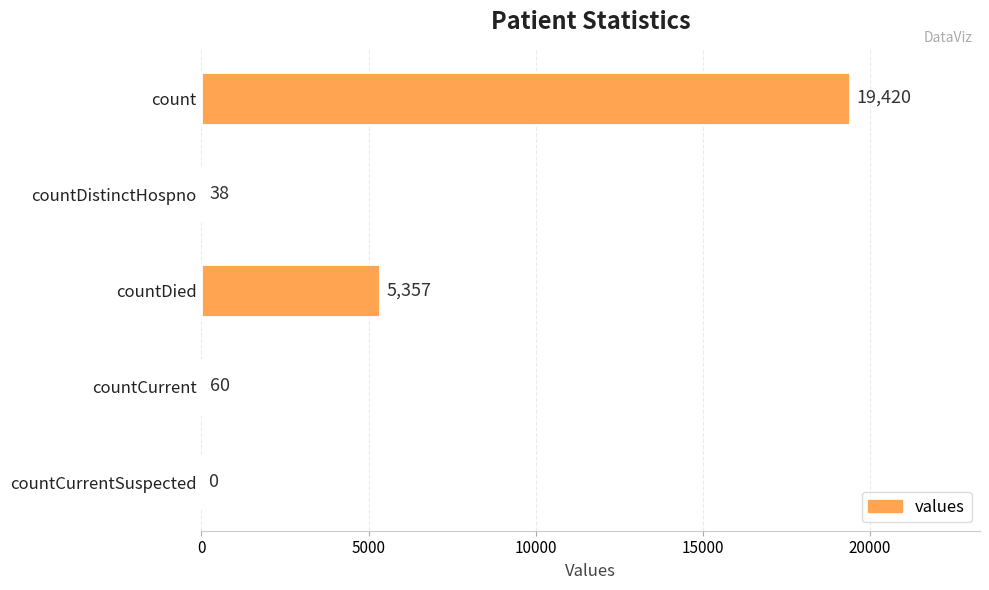

What is the sum of the values at countCurrent and count?

19480